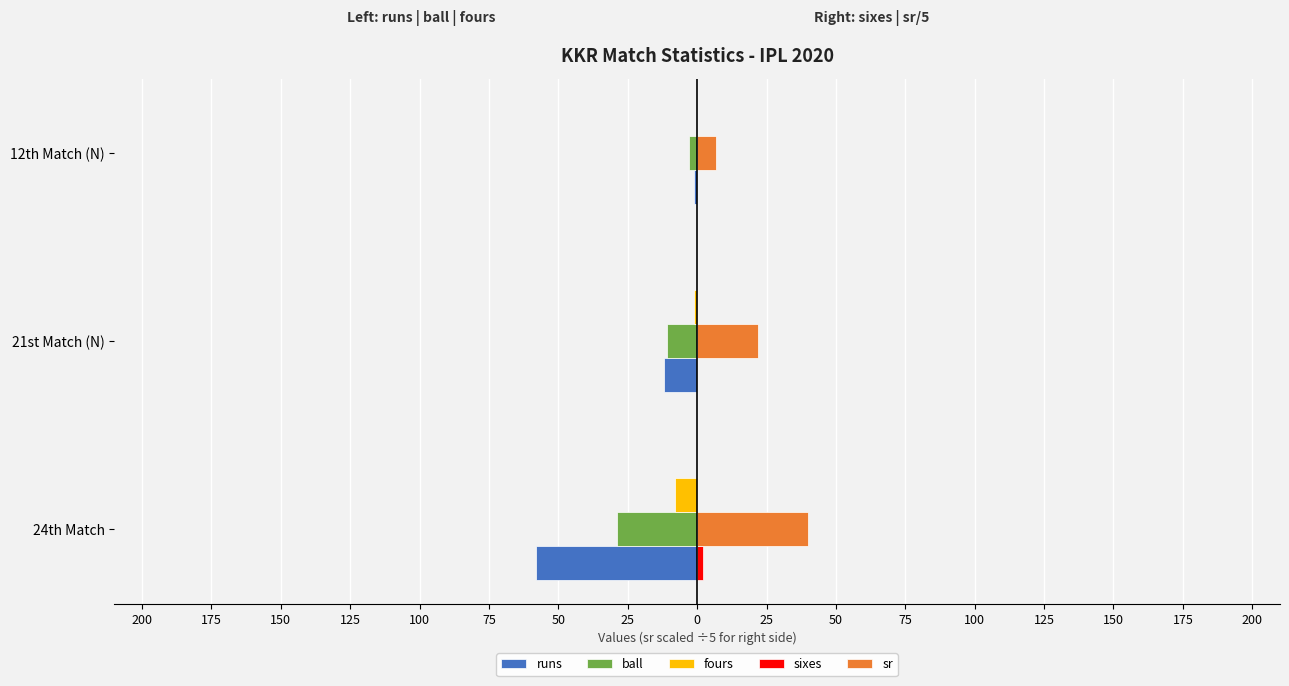

Reading left to right, extract all data points from this chart.

runs: -58.0	-12.0	-1.0
ball: -29.0	-11.0	-3.0
fours: -8.0	-1.0	0.0
sixes: 2.0	0.0	0.0
sr: 40.0	21.8	6.7